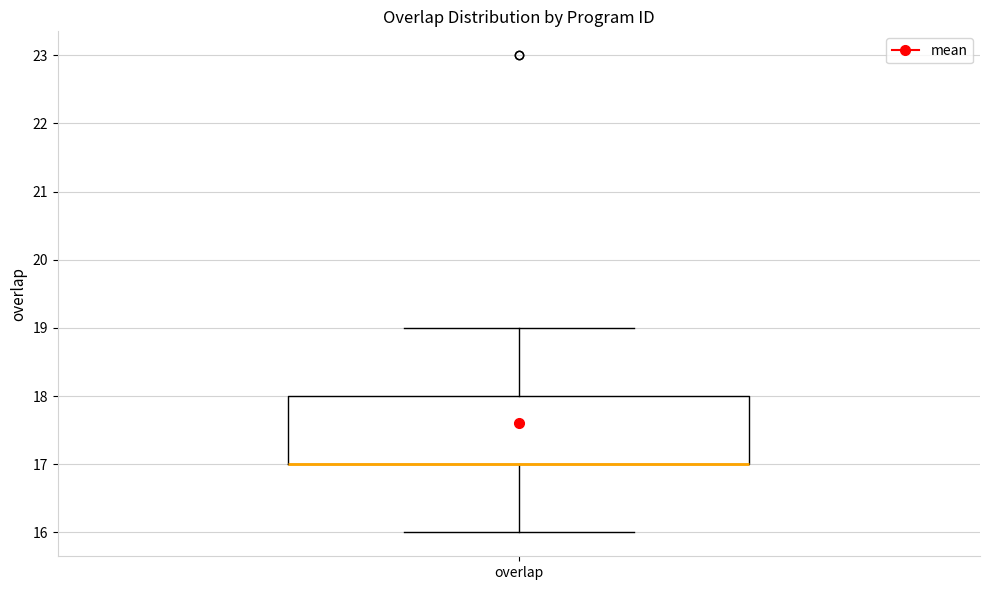

Where is the lower edge of the box for overlap on the y-axis? The values are not printed on the chart, so give them approximately, as read against the axis.

17